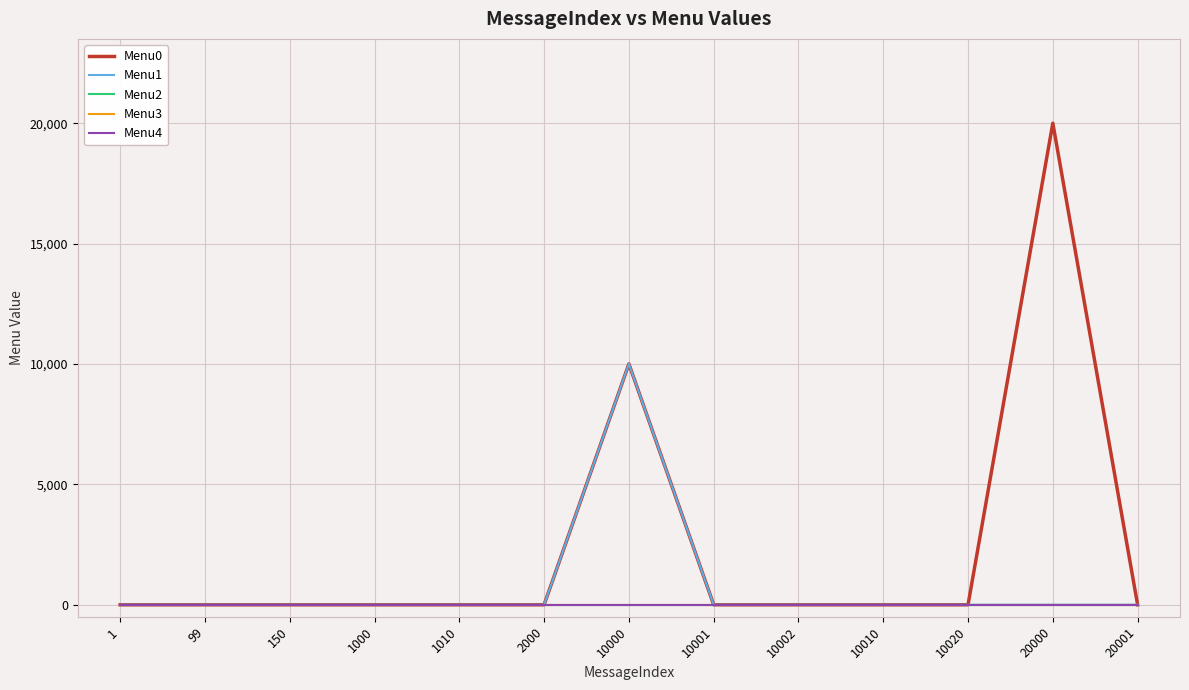

Does the chart display data point markers on the line(s)?

No